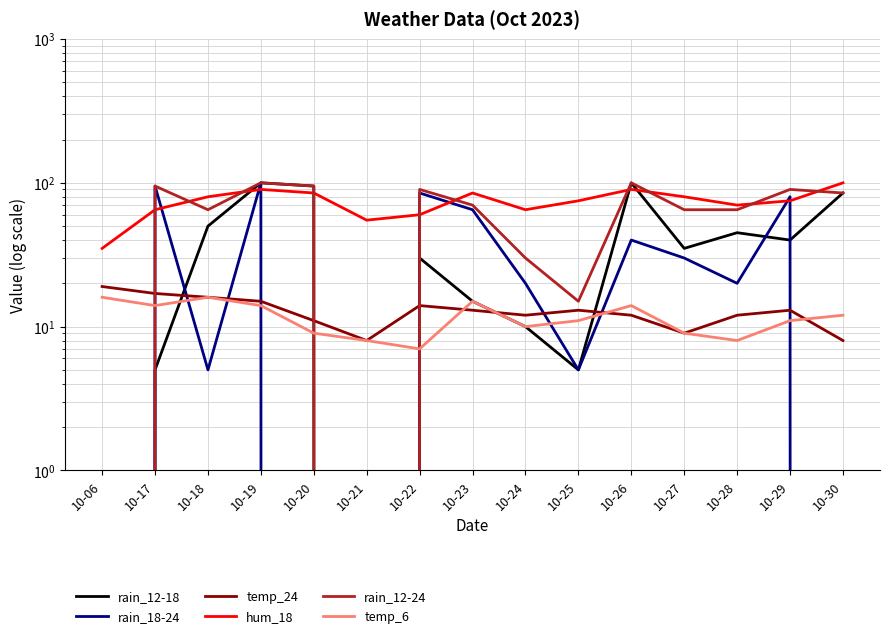

Reading right to left, transcribe all the data shown in this chart.

rain_12-18: 10-30=85	10-29=40	10-28=45	10-27=35	10-26=100	10-25=5	10-24=10	10-23=15	10-22=30	10-21=0	10-20=95	10-19=100	10-18=50	10-17=5	10-06=0
rain_18-24: 10-30=0	10-29=80	10-28=20	10-27=30	10-26=40	10-25=5	10-24=20	10-23=65	10-22=85	10-21=0	10-20=0	10-19=100	10-18=5	10-17=95	10-06=0
temp_24: 10-30=8	10-29=13	10-28=12	10-27=9	10-26=12	10-25=13	10-24=12	10-23=13	10-22=14	10-21=8	10-20=11	10-19=15	10-18=16	10-17=17	10-06=19
hum_18: 10-30=100	10-29=75	10-28=70	10-27=80	10-26=90	10-25=75	10-24=65	10-23=85	10-22=60	10-21=55	10-20=85	10-19=90	10-18=80	10-17=65	10-06=35
rain_12-24: 10-30=85	10-29=90	10-28=65	10-27=65	10-26=100	10-25=15	10-24=30	10-23=70	10-22=90	10-21=0	10-20=95	10-19=100	10-18=65	10-17=95	10-06=0
temp_6: 10-30=12	10-29=11	10-28=8	10-27=9	10-26=14	10-25=11	10-24=10	10-23=15	10-22=7	10-21=8	10-20=9	10-19=14	10-18=16	10-17=14	10-06=16